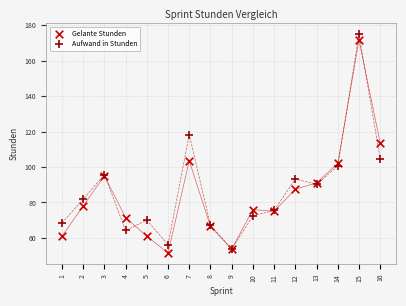

Which series contains the lowest Y value?

Gelante Stunden